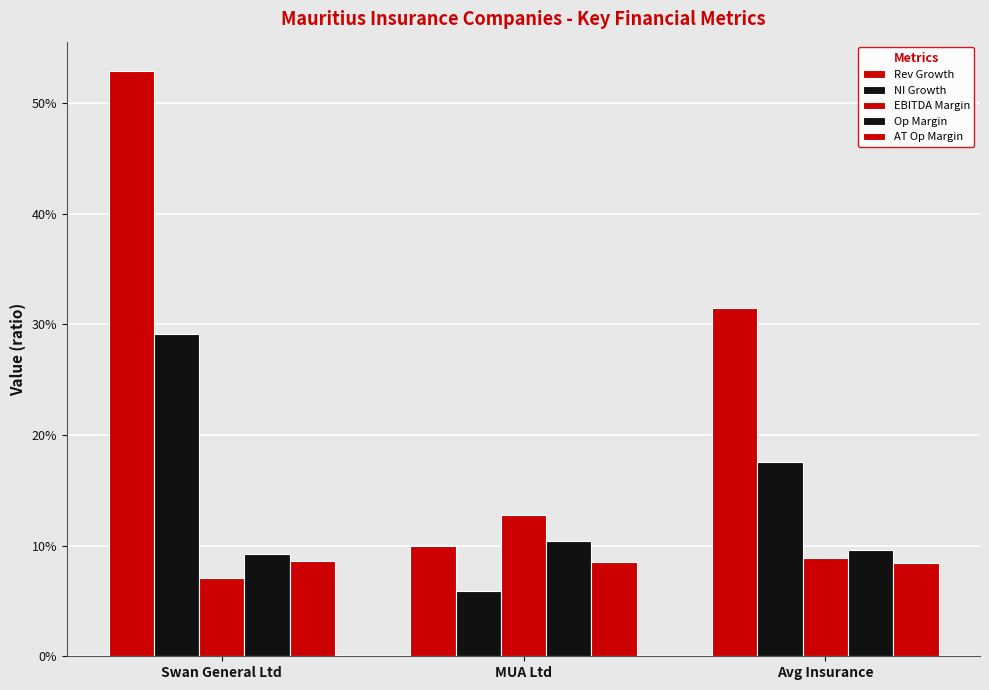

Which has a higher value, MUA Ltd or Swan General Ltd?

Swan General Ltd